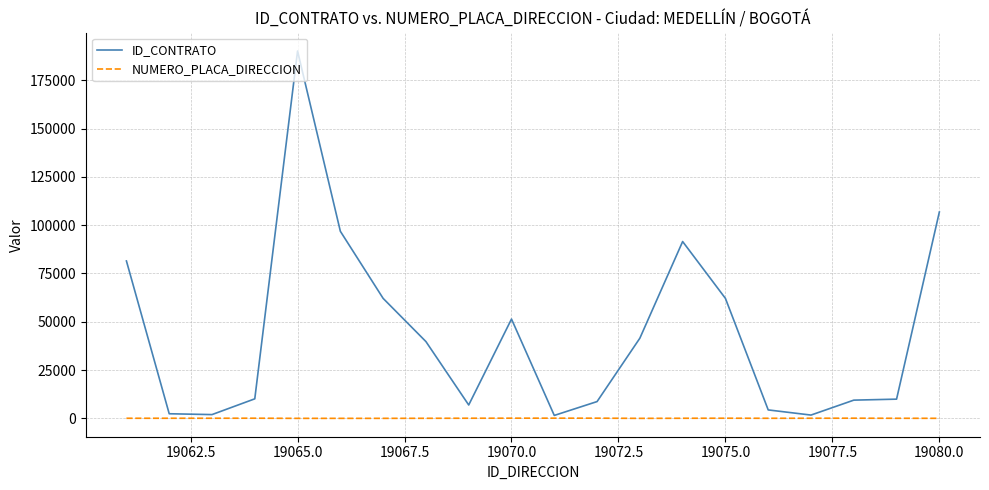

Rank the series by their average value, from highest to lowest.

ID_CONTRATO, NUMERO_PLACA_DIRECCION